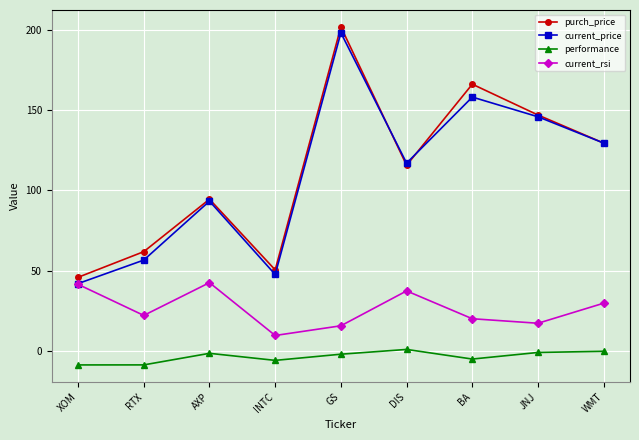

What position from the right is XOM?

9